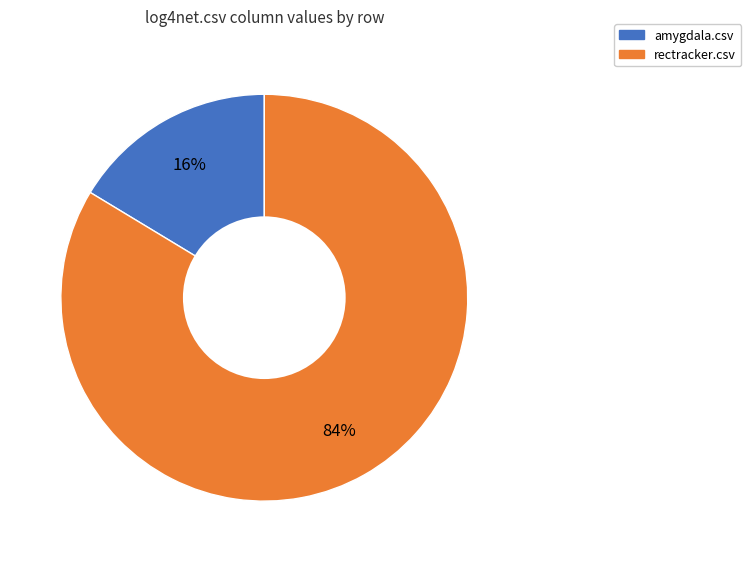

To the nearest percent, what is the average slice percentage?

50%